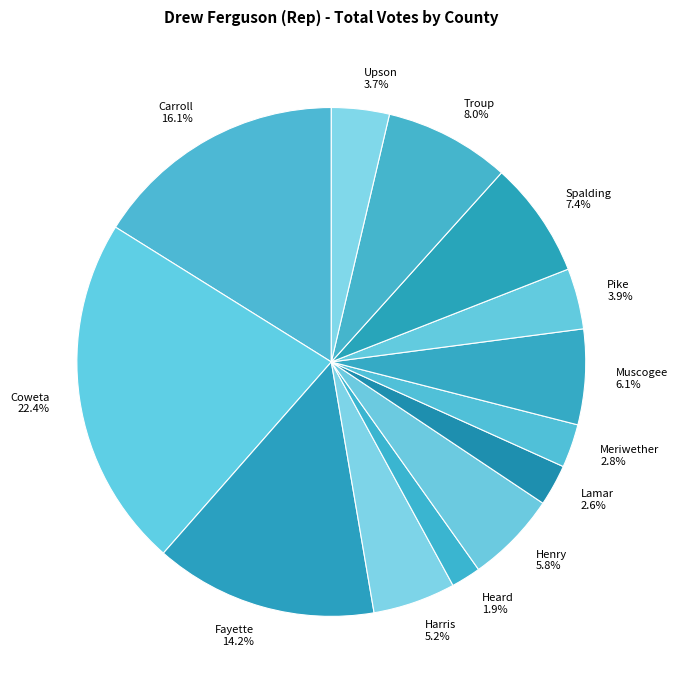

To the nearest percent, what portion does Carroll represent?

16%